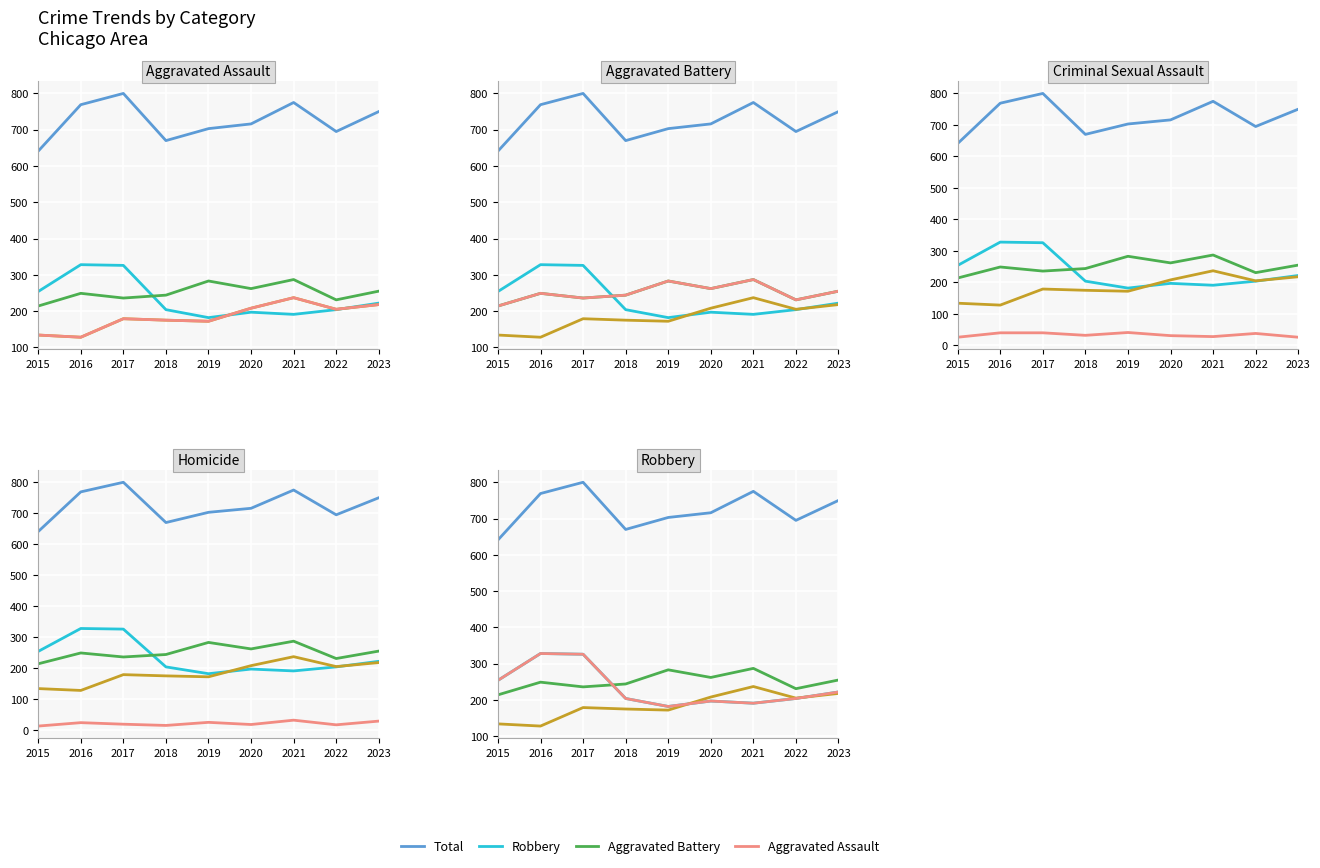

What is the smallest value displayed?

13